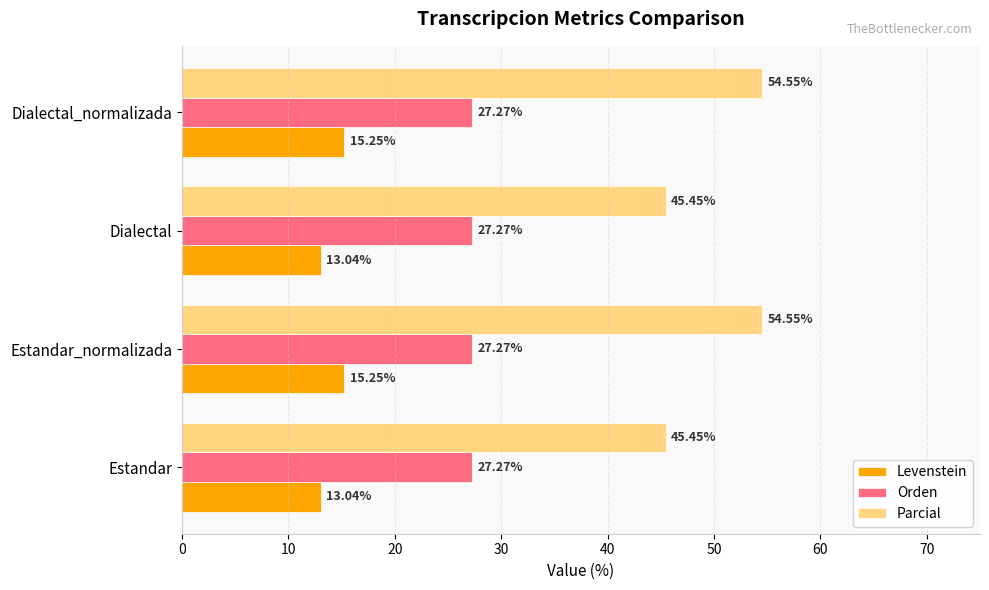

Is the value of Levenstein at Estandar greater than the value of Parcial at Estandar_normalizada?

No